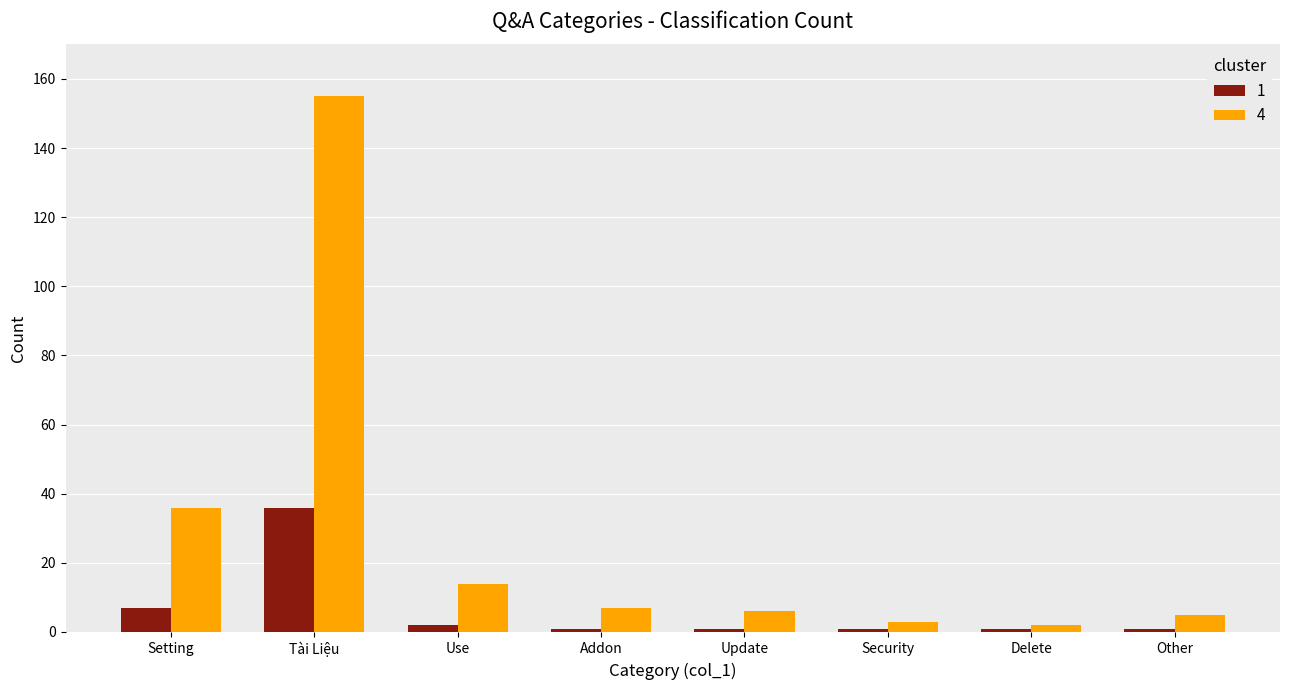

At Use, list the series in order from smallest to largest.

1, 4